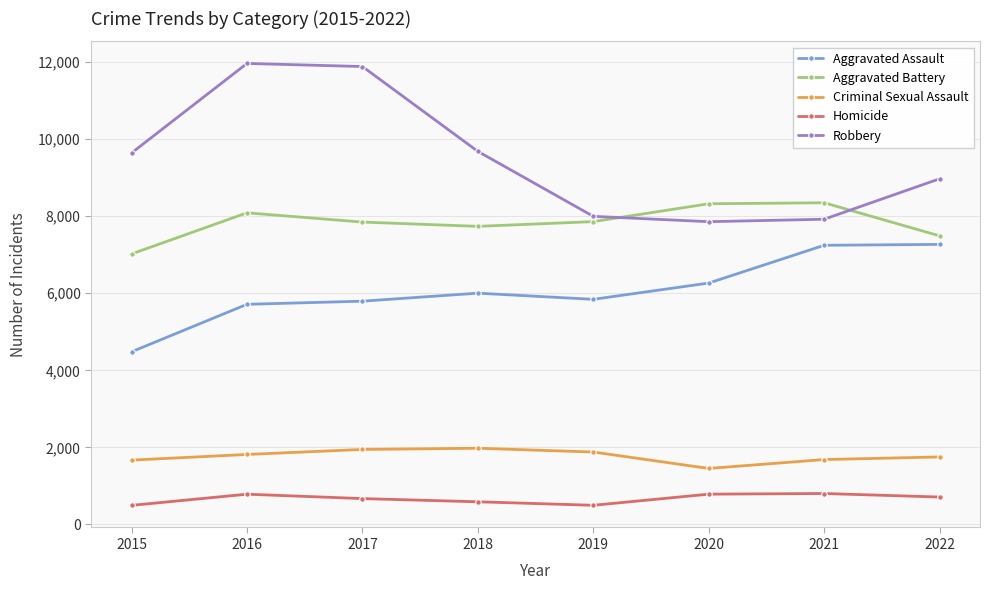

Rank the series by their maximum value, from highest to lowest.

Robbery, Aggravated Battery, Aggravated Assault, Criminal Sexual Assault, Homicide